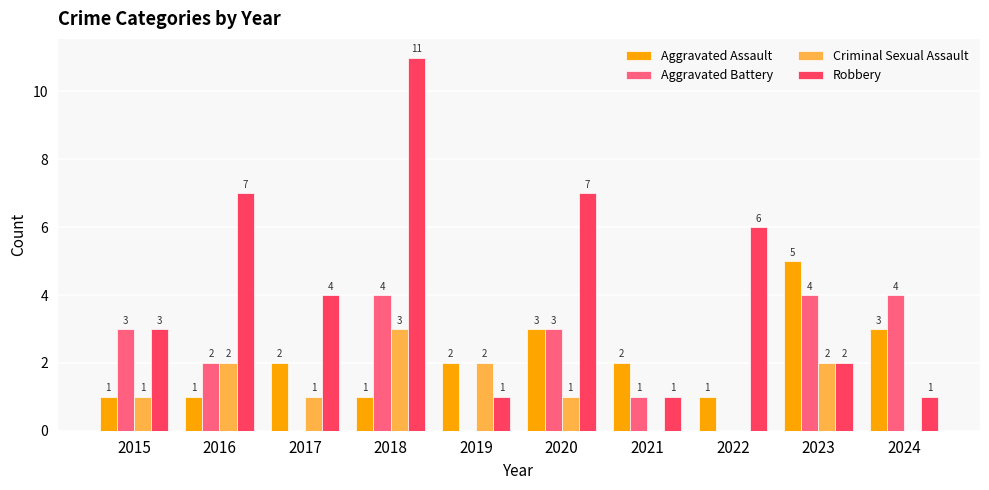

What is the sum of all Aggravated Battery values?

21